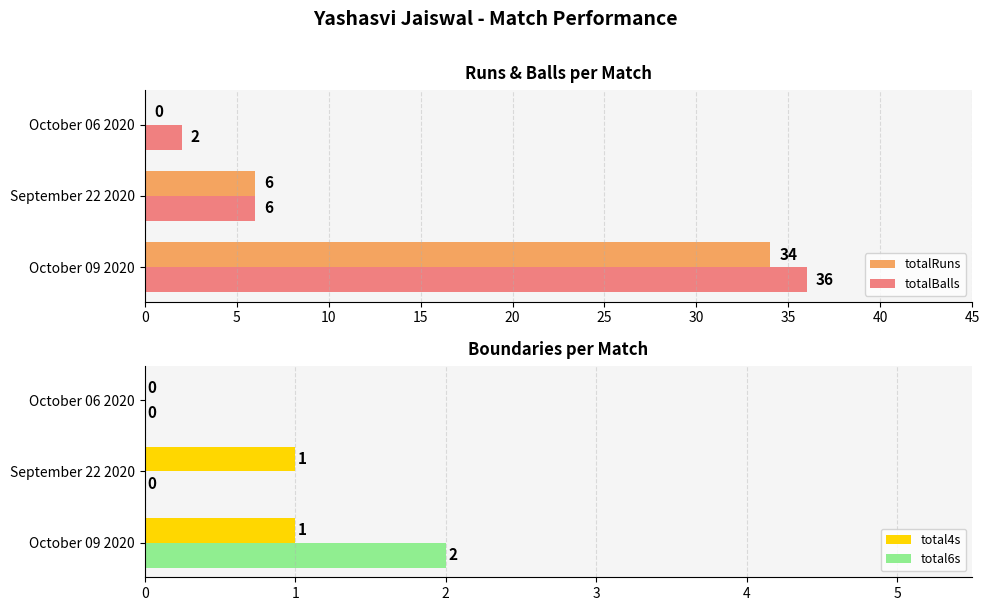

Which series has the widest spread of values?

totalRuns